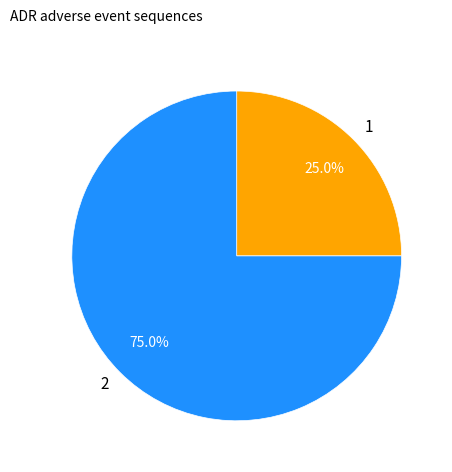

Combined, do 1 and 2 account for over 50%?

Yes